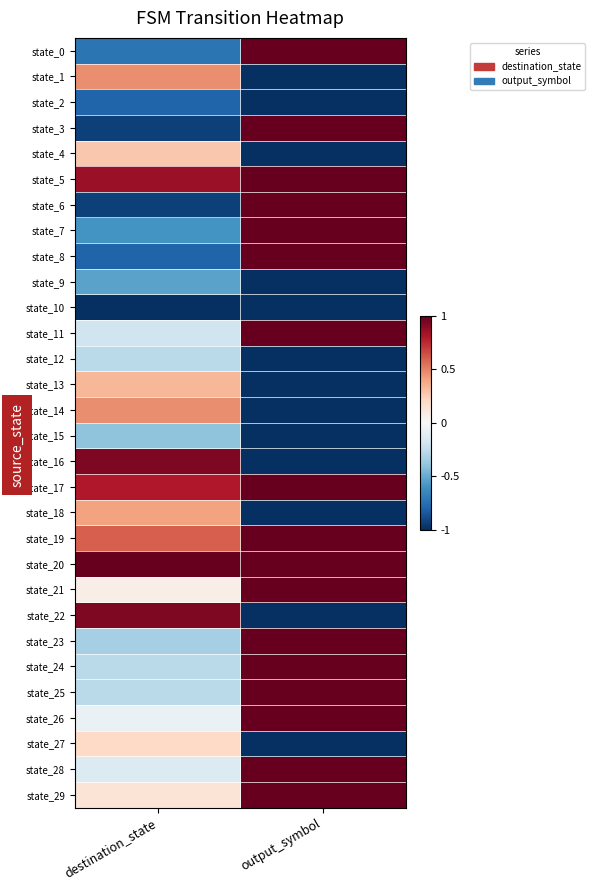

Reading left to right, what are all the values shown in this chart?

state_0: destination_state=-0.7	output_symbol=1.0
state_1: destination_state=0.5	output_symbol=-1.0
state_2: destination_state=-0.8	output_symbol=-1.0
state_3: destination_state=-0.9	output_symbol=1.0
state_4: destination_state=0.3	output_symbol=-1.0
state_5: destination_state=0.9	output_symbol=1.0
state_6: destination_state=-0.9	output_symbol=1.0
state_7: destination_state=-0.6	output_symbol=1.0
state_8: destination_state=-0.8	output_symbol=1.0
state_9: destination_state=-0.5	output_symbol=-1.0
state_10: destination_state=-1.0	output_symbol=-1.0
state_11: destination_state=-0.2	output_symbol=1.0
state_12: destination_state=-0.3	output_symbol=-1.0
state_13: destination_state=0.3	output_symbol=-1.0
state_14: destination_state=0.5	output_symbol=-1.0
state_15: destination_state=-0.4	output_symbol=-1.0
state_16: destination_state=0.9	output_symbol=-1.0
state_17: destination_state=0.8	output_symbol=1.0
state_18: destination_state=0.4	output_symbol=-1.0
state_19: destination_state=0.6	output_symbol=1.0
state_20: destination_state=1.0	output_symbol=1.0
state_21: destination_state=0.1	output_symbol=1.0
state_22: destination_state=0.9	output_symbol=-1.0
state_23: destination_state=-0.3	output_symbol=1.0
state_24: destination_state=-0.3	output_symbol=1.0
state_25: destination_state=-0.3	output_symbol=1.0
state_26: destination_state=-0.1	output_symbol=1.0
state_27: destination_state=0.2	output_symbol=-1.0
state_28: destination_state=-0.1	output_symbol=1.0
state_29: destination_state=0.1	output_symbol=1.0